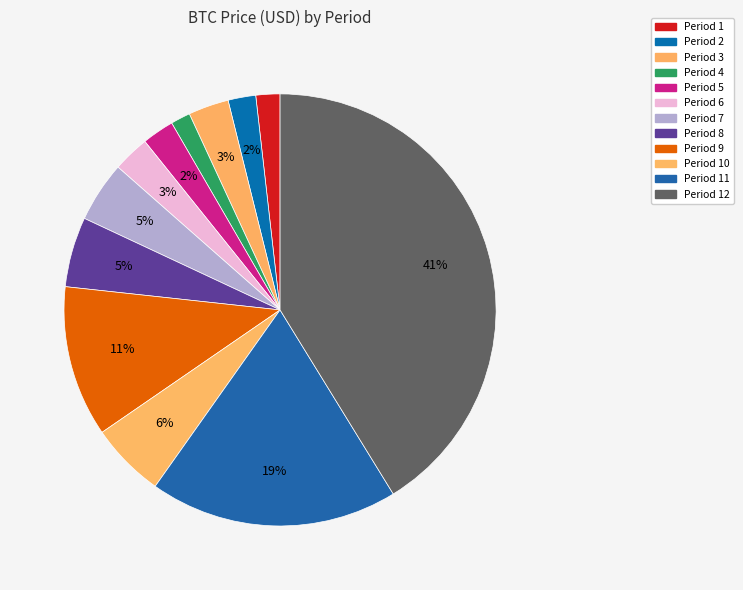

How many slices are in this pie chart?

12